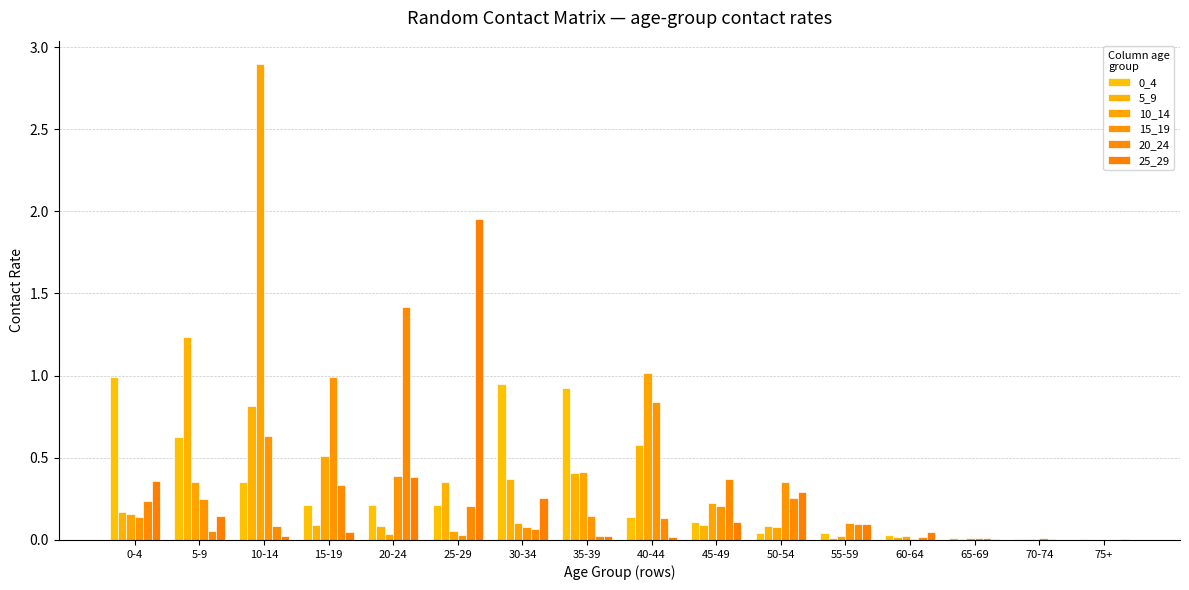

Reading left to right, what are all the values shown in this chart?

0_4: 1.0	0.6	0.4	0.2	0.2	0.2	1.0	0.9	0.1	0.1	0.0	0.0	0.0	0.0	0.0	0.0
5_9: 0.2	1.2	0.8	0.1	0.1	0.4	0.4	0.4	0.6	0.1	0.1	0.0	0.0	0.0	0.0	0.0
10_14: 0.2	0.4	2.9	0.5	0.0	0.1	0.1	0.4	1.0	0.2	0.1	0.0	0.0	0.0	0.0	0.0
15_19: 0.1	0.2	0.6	1.0	0.4	0.0	0.1	0.1	0.8	0.2	0.4	0.1	0.0	0.0	0.0	0.0
20_24: 0.2	0.1	0.1	0.3	1.4	0.2	0.1	0.0	0.1	0.4	0.3	0.1	0.0	0.0	0.0	0.0
25_29: 0.4	0.1	0.0	0.0	0.4	2.0	0.3	0.0	0.0	0.1	0.3	0.1	0.0	0.0	0.0	0.0